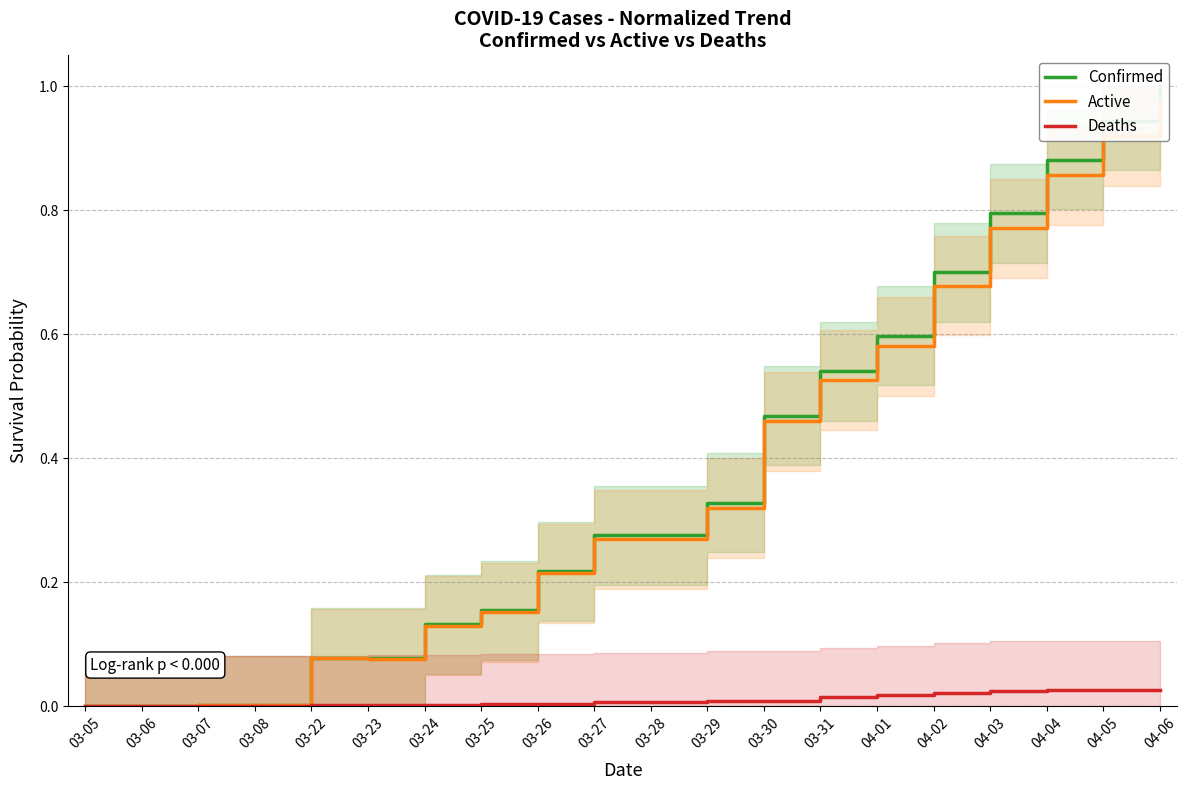

Between 03-07 and 03-25, which series saw the biggest shift?

Confirmed